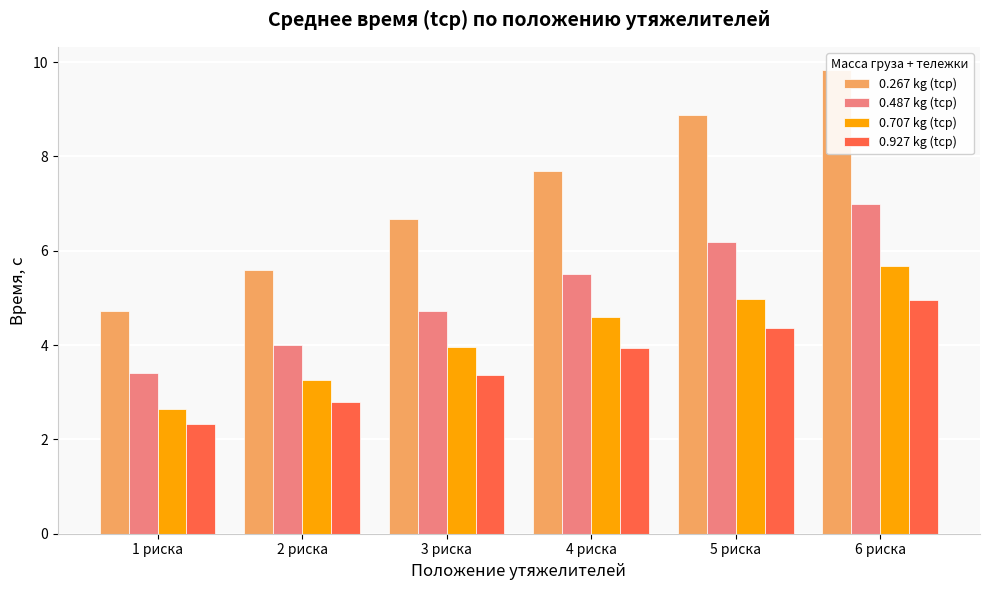

At which label does 0.487 kg (tcp) reach its minimum?

1 риска